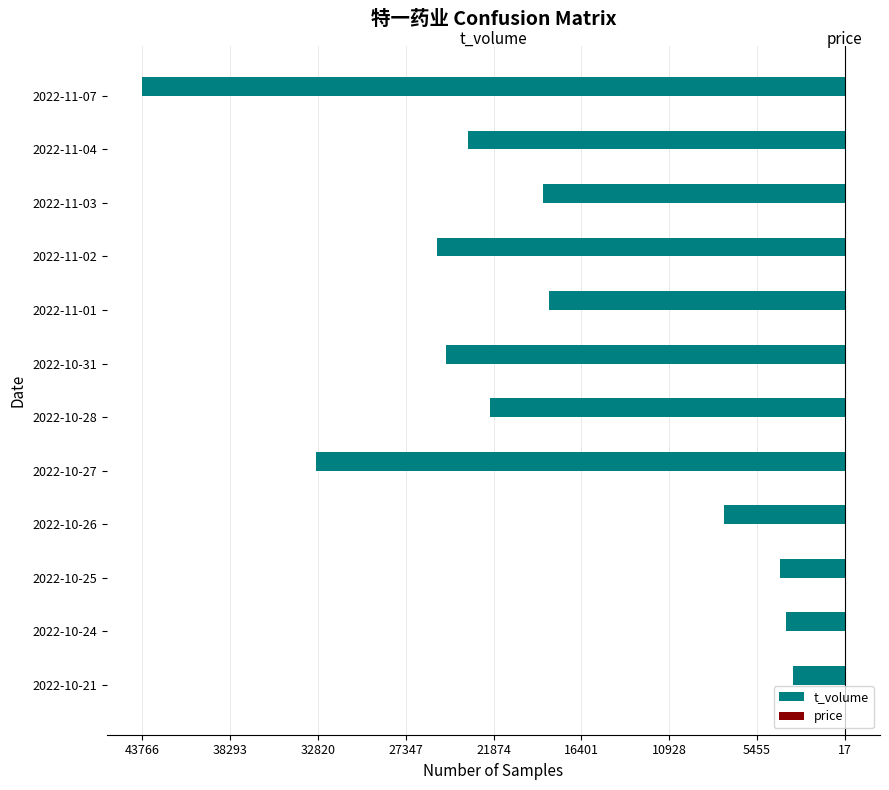

Reading left to right, what are all the values shown in this chart?

t_volume: -3214.0	-3645.0	-4000.0	-7515.0	-32929.0	-22080.0	-24830.0	-18423.0	-25426.0	-18806.0	-23462.0	-43766.0
price: 12.6	12.2	11.8	13.0	13.2	13.2	13.7	13.6	13.5	13.9	14.2	15.6